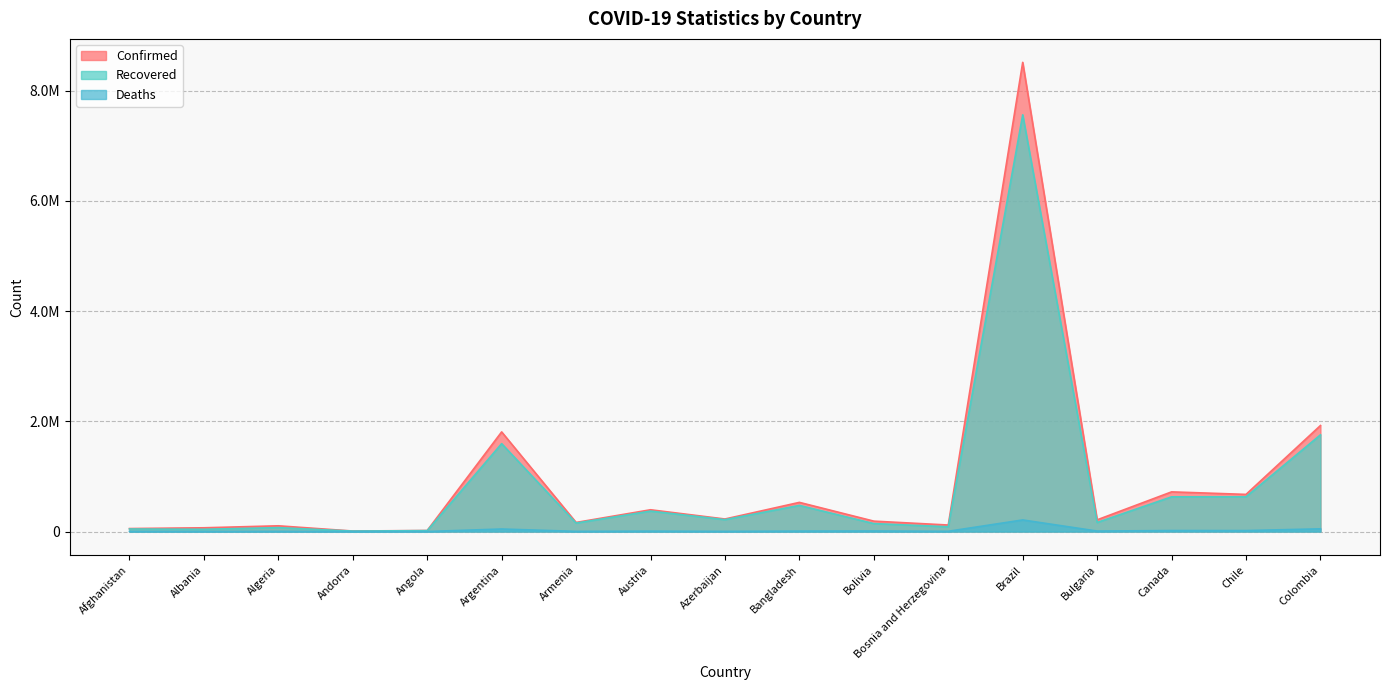

What is the value of the Confirmed point at the 13th from the left?

8511770